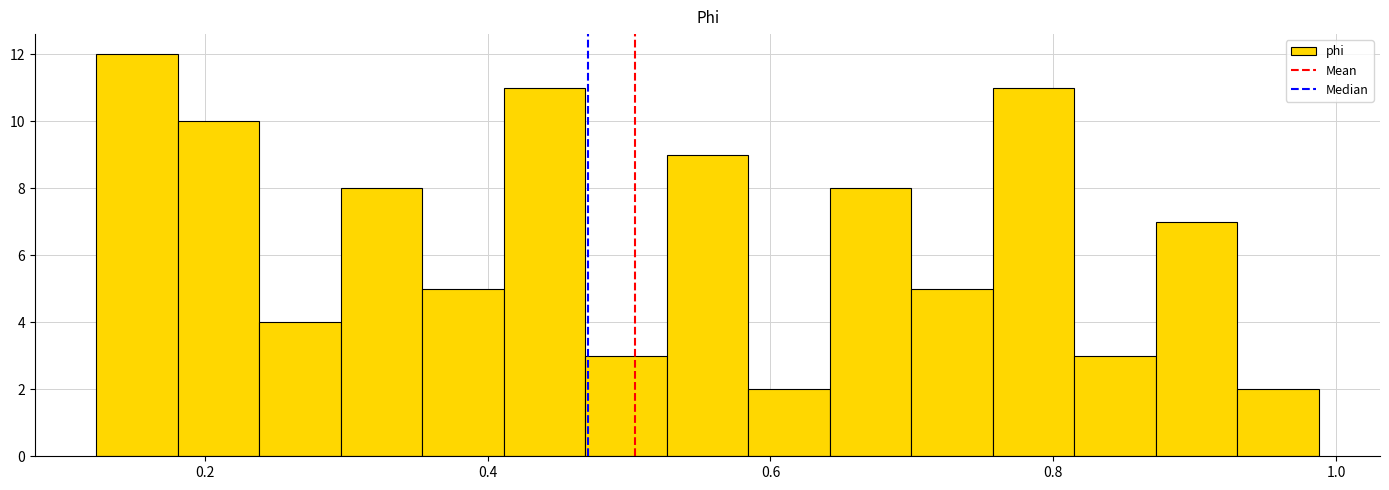

Around what value on the x-axis is the tallest bar? Give the approximate position of its centre, as read against the axis.

0.16